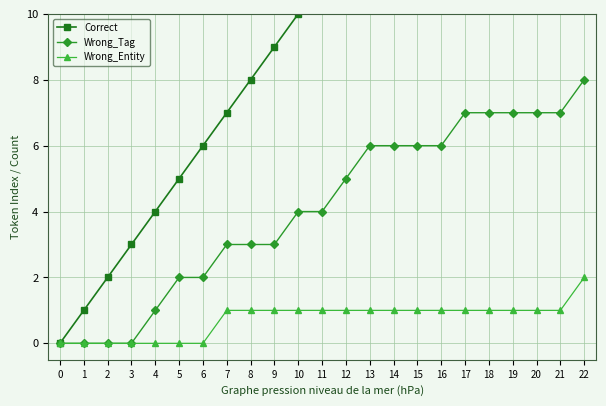

What is the value of the Wrong_Entity point at the 17th from the left?

1